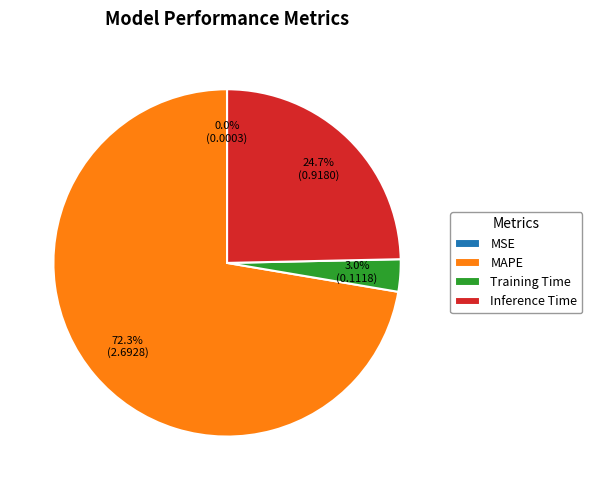

Combined, what portion of the pie is MAPE and Inference Time?

97.0%